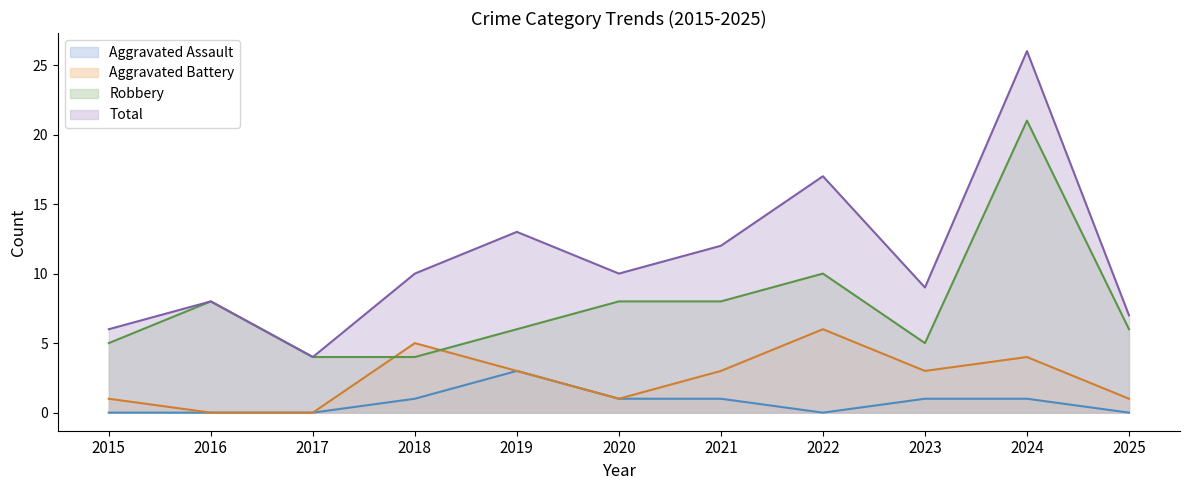

What is the sum of the Total values at 2022 and 2020?

27